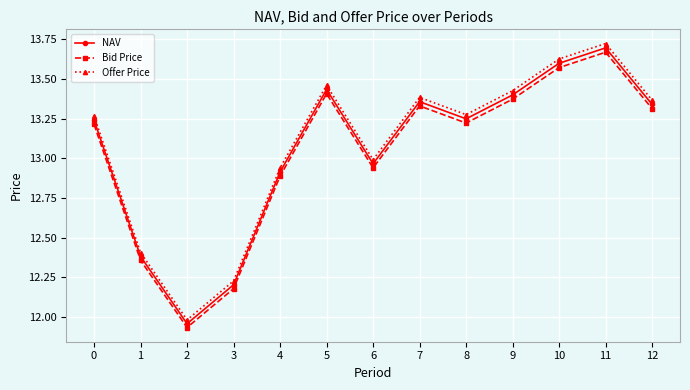

Is it true that Bid Price equals 13.4 at 9?

True